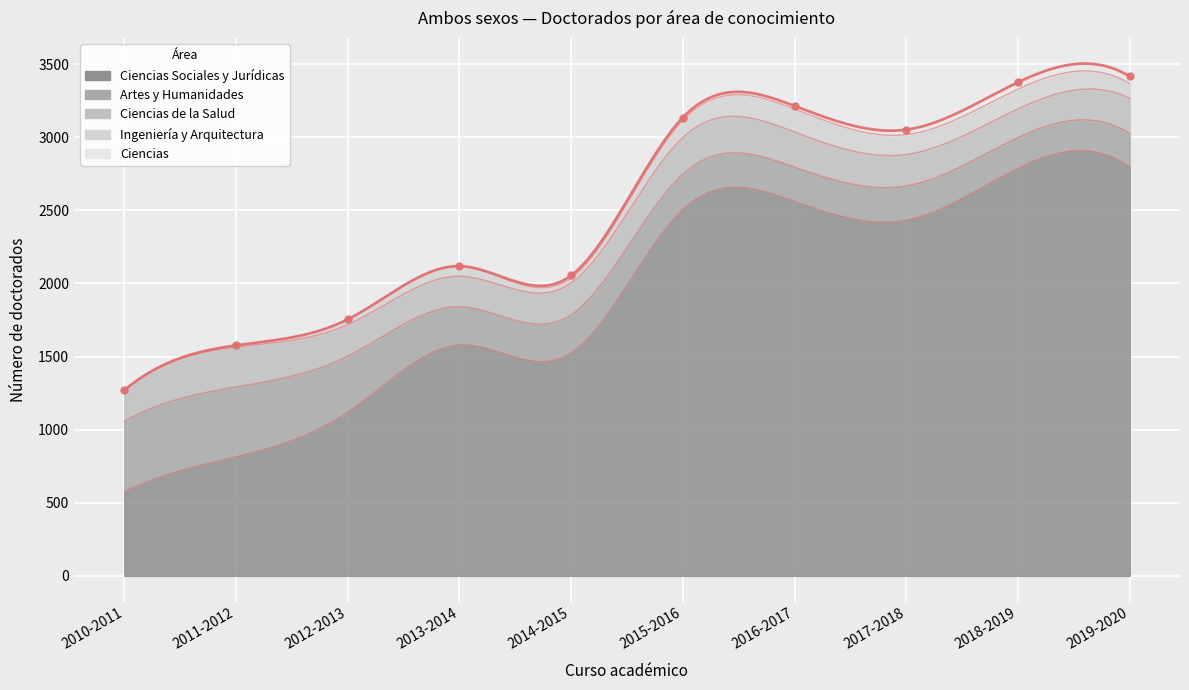

Reading right to left, what are all the values shown in this chart?

Ciencias Sociales y Jurídicas: 2793	2787	2432	2560	2505	1524	1579	1119	814	574
Artes y Humanidades: 233	210	234	235	242	261	261	383	478	484
Ciencias de la Salud: 239	196	215	240	250	218	209	216	273	211
Ingeniería y Arquitectura: 101	135	136	157	117	33	69	36	11	0
Ciencias: 49	47	34	21	20	18	0	0	0	0